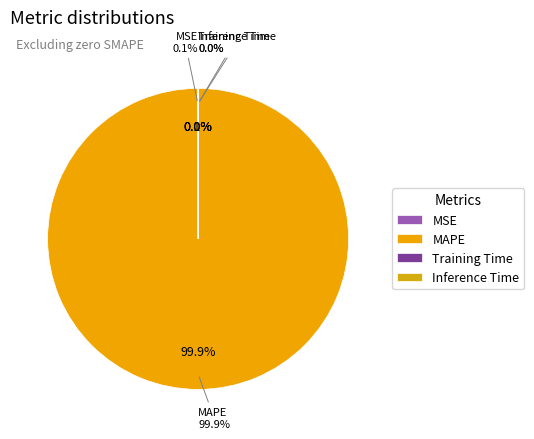

Rank the categories by value from highest to lowest.

MAPE, MSE, Training Time, Inference Time